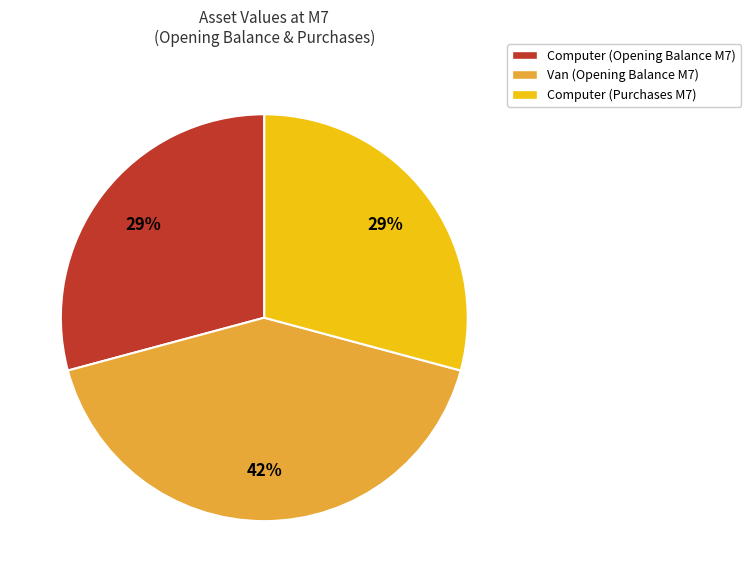

What is the ratio of the value at Computer (Purchases M7) to the value at Computer (Opening Balance M7)?

1.0